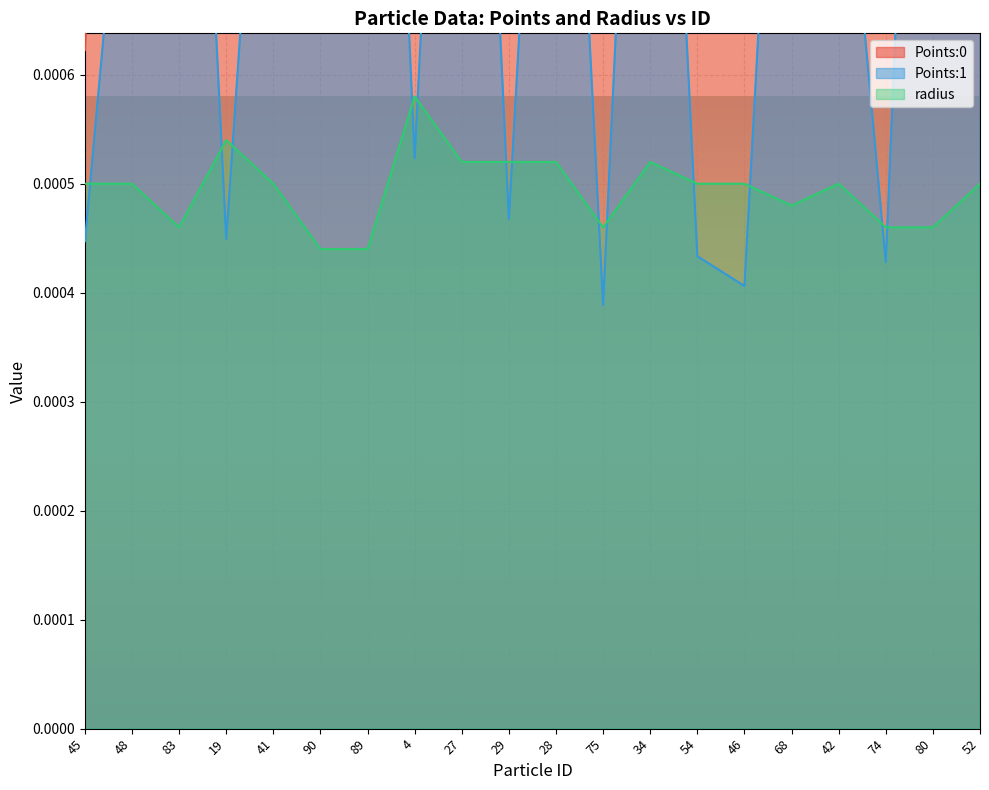

True or false: Points:1 and Points:0 intersect in this chart.

True